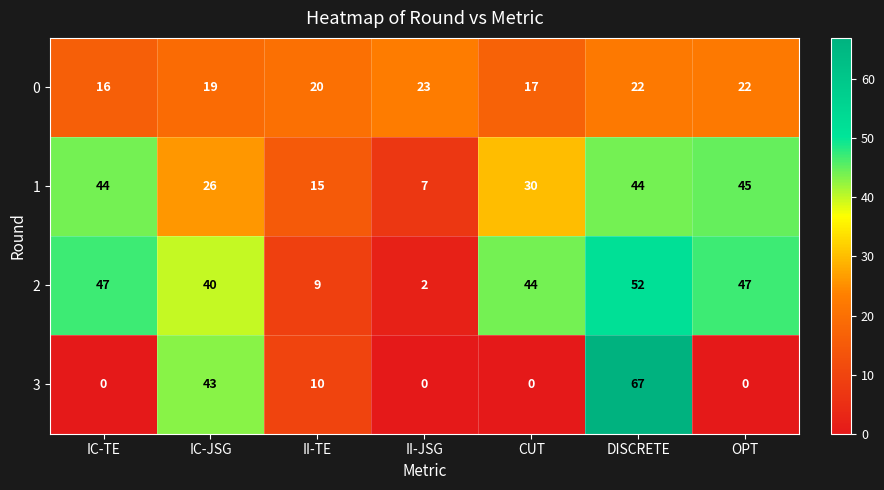

How many values in the 2 series are below 44?

3